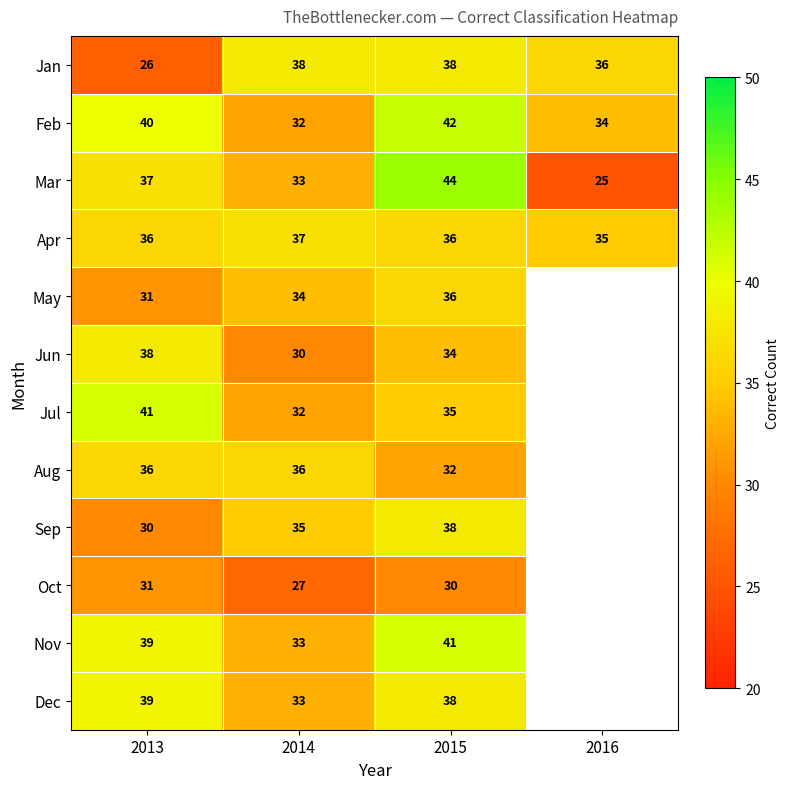

What is the total value across all series at 2014?

400